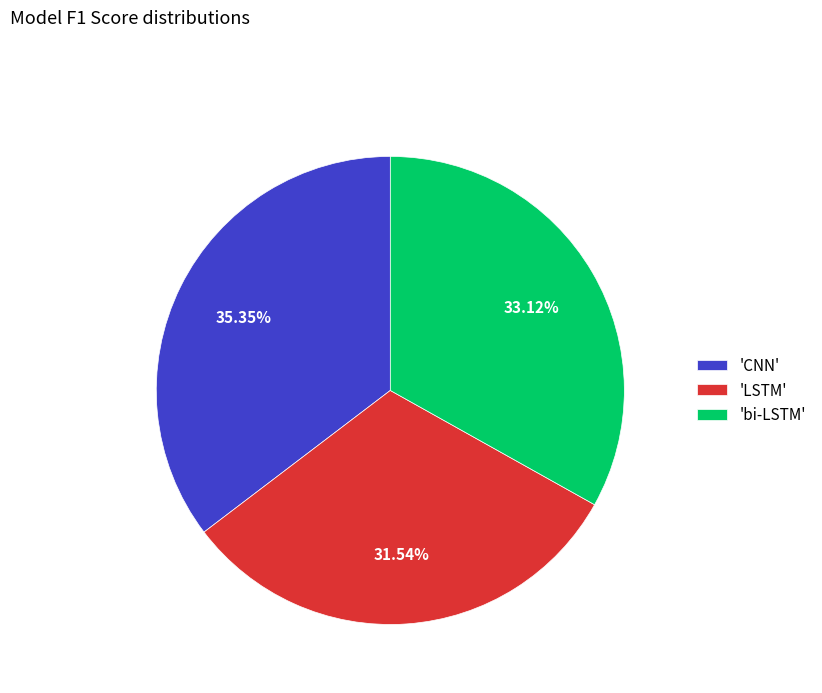

Rank the categories by value from lowest to highest.

'LSTM', 'bi-LSTM', 'CNN'